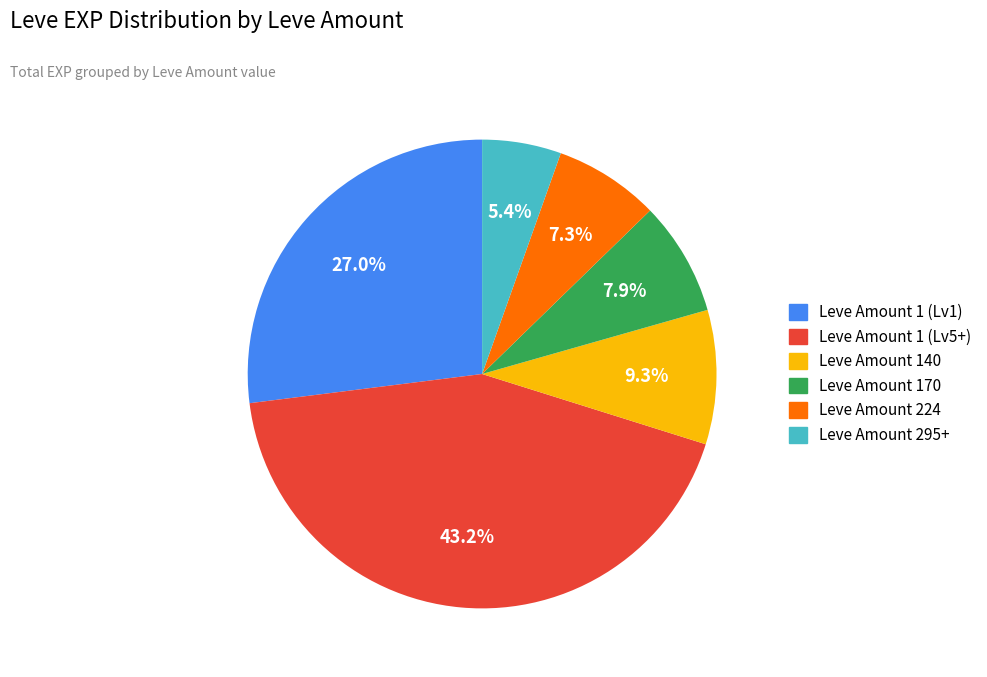

Is there any slice that represents more than half of the pie?

No